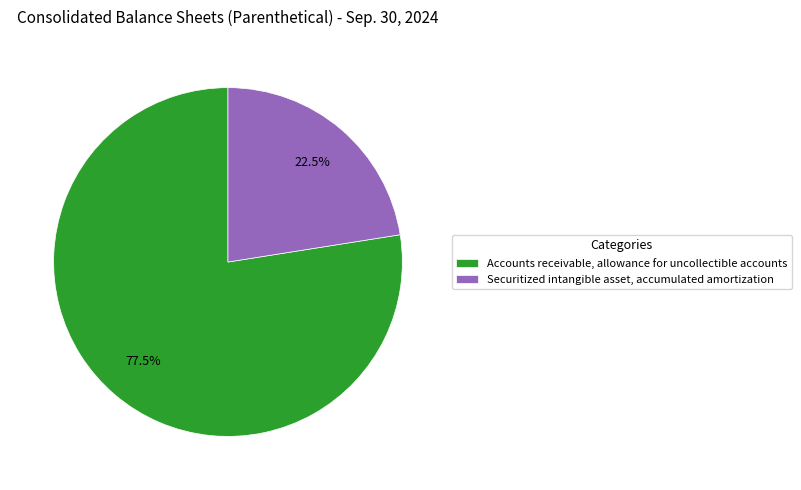

Which has a higher value, Securitized intangible asset, accumulated amortization or Accounts receivable, allowance for uncollectible accounts?

Accounts receivable, allowance for uncollectible accounts